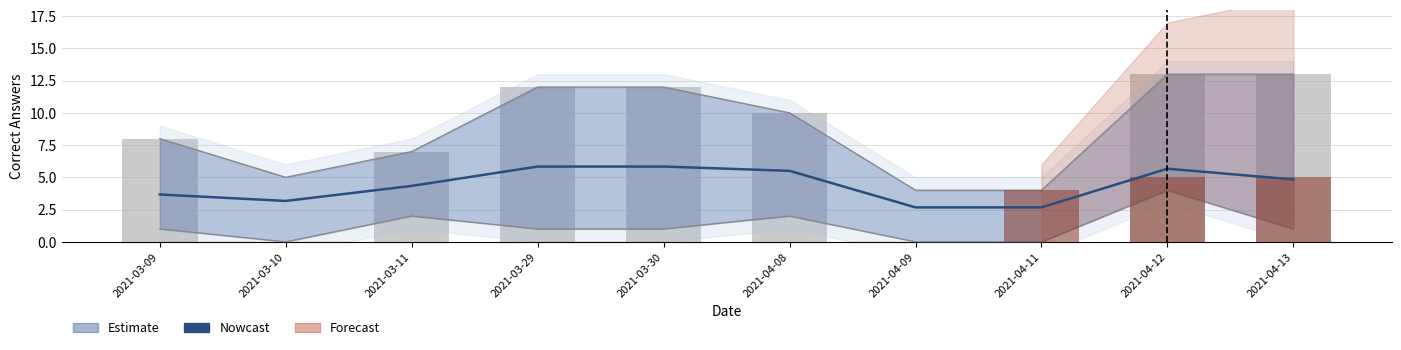

Is the value of comprension_correctas at 2021-04-12 greater than the value of lectura_correctas at 2021-04-08?

No